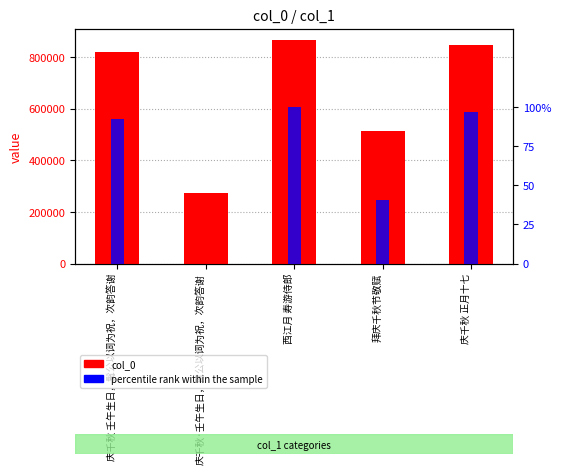

How many bars are there in each group?

2